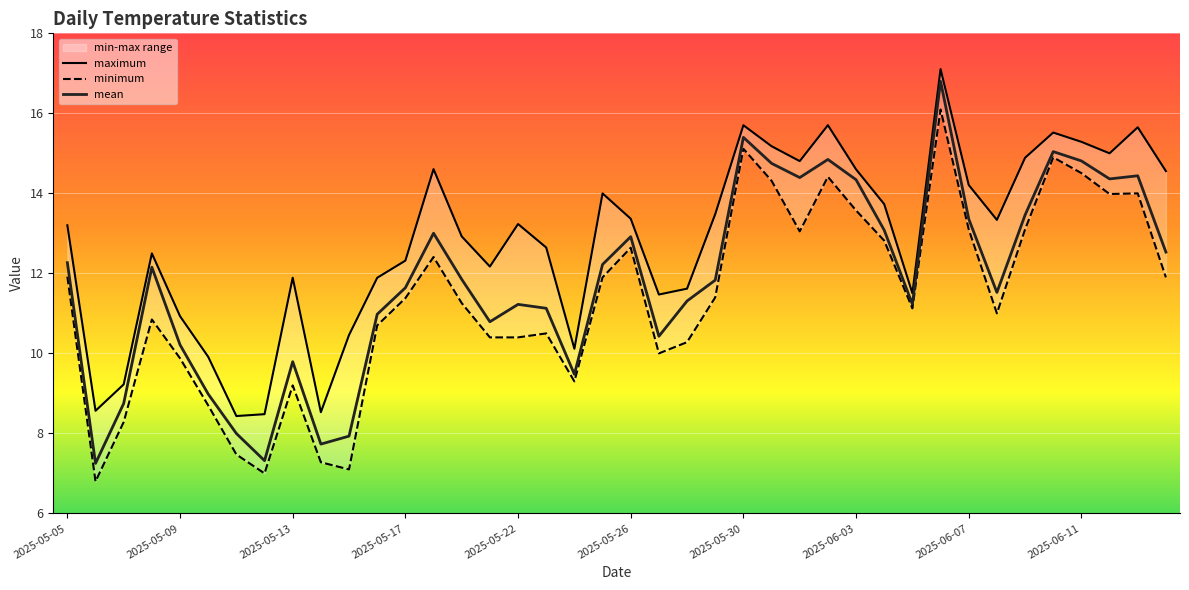

What is the lowest value of the mean series?

7.3